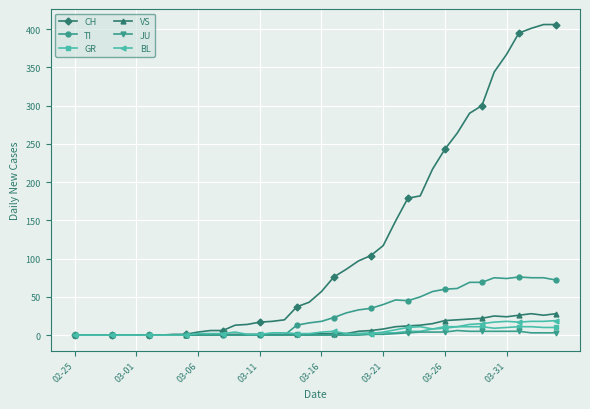

What is the greatest value displayed?

406